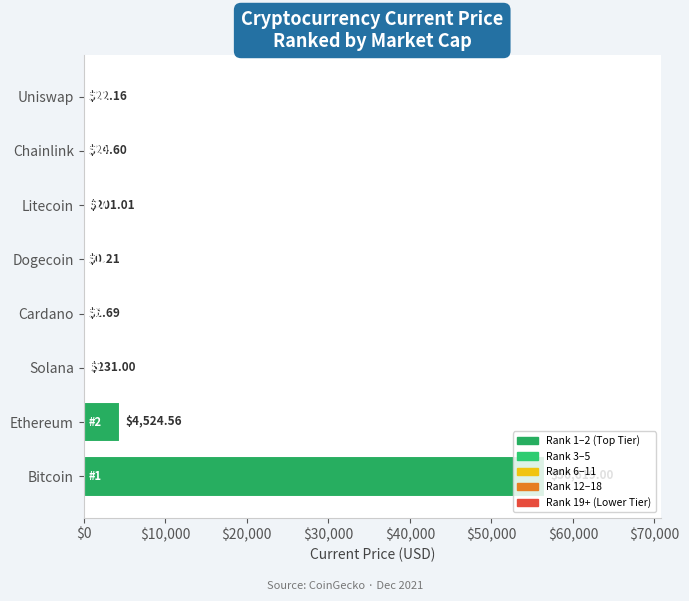

What is the sum of all values?

61624.2